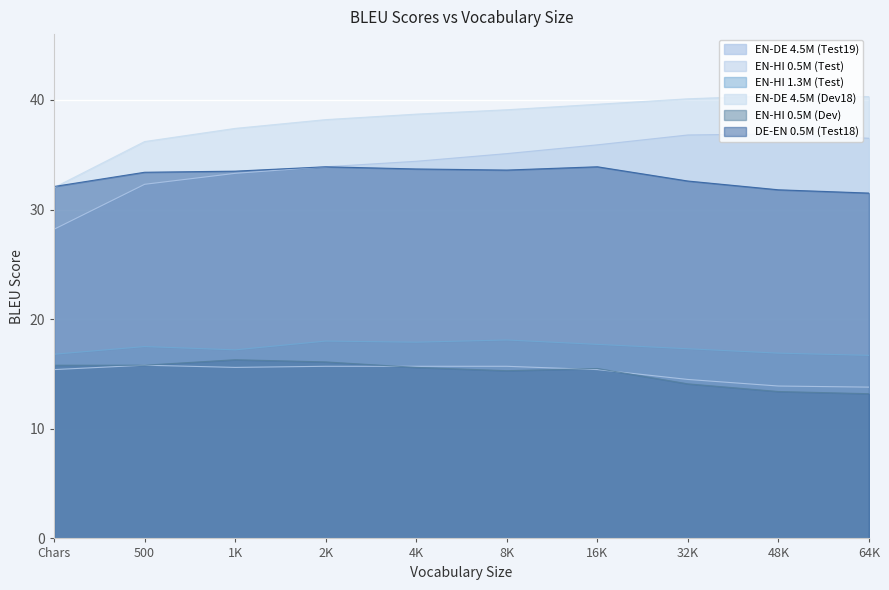

Reading left to right, list all the values displayed in this chart.

EN-DE 4.5M (Test19): 28.2	32.3	33.3	33.9	34.4	35.1	35.9	36.8	36.9	36.5
EN-HI 0.5M (Test): 15.4	15.8	15.6	15.7	15.7	15.7	15.4	14.5	13.9	13.8
EN-HI 1.3M (Test): 16.8	17.5	17.2	18.0	17.9	18.1	17.7	17.3	16.9	16.7
EN-DE 4.5M (Dev18): 32.0	36.2	37.4	38.2	38.7	39.1	39.6	40.1	40.4	40.3
EN-HI 0.5M (Dev): 15.8	15.8	16.3	16.1	15.6	15.3	15.5	14.1	13.4	13.2
DE-EN 0.5M (Test18): 32.1	33.4	33.5	33.9	33.7	33.6	33.9	32.6	31.8	31.5